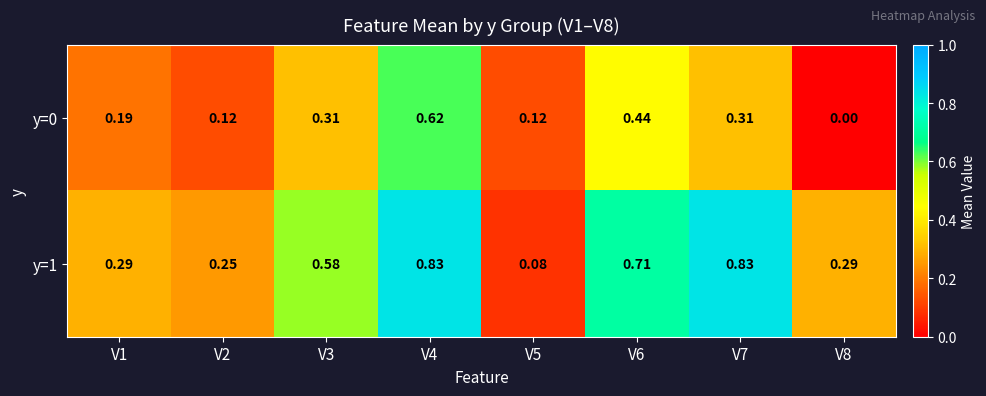

How many data points does each series have?

8